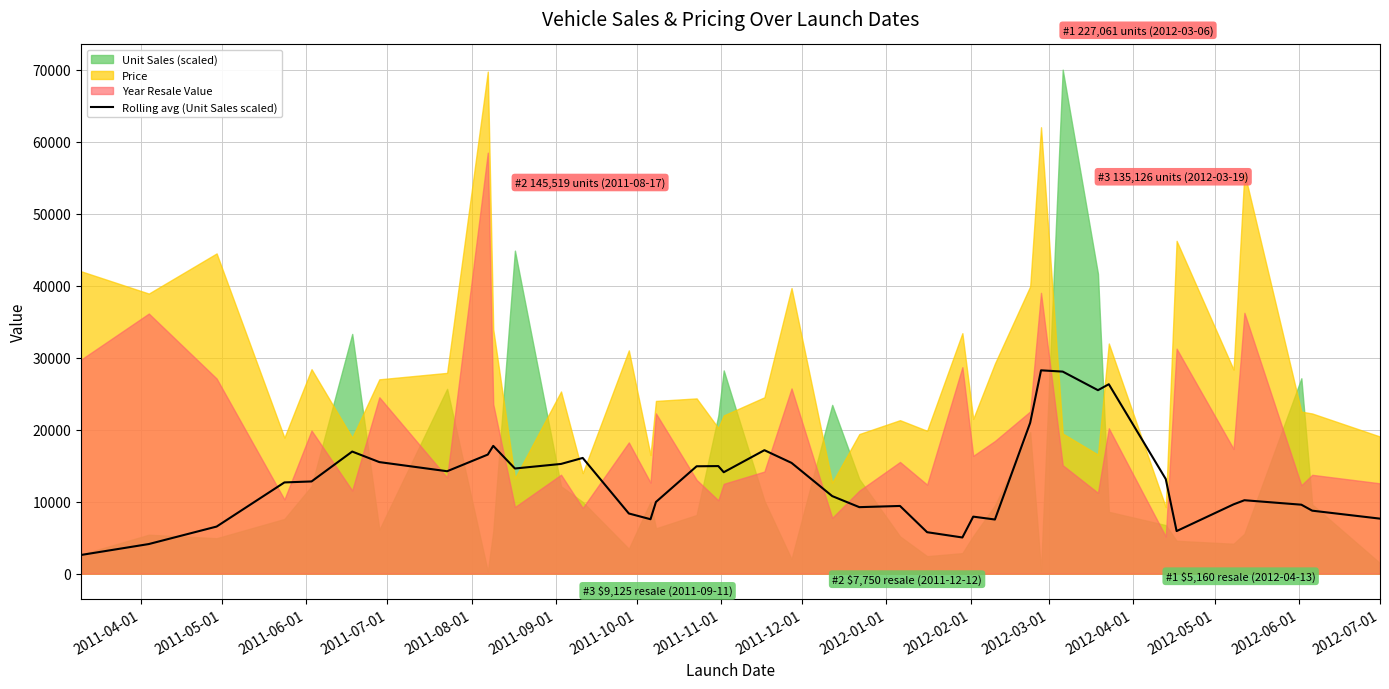

What is the lowest value of the Rolling avg (Unit Sales scaled) series?

2593.2